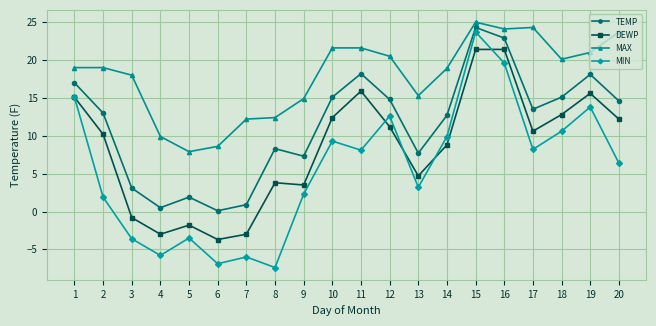

At 13, list the series in order from largest to smallest.

MAX, TEMP, DEWP, MIN